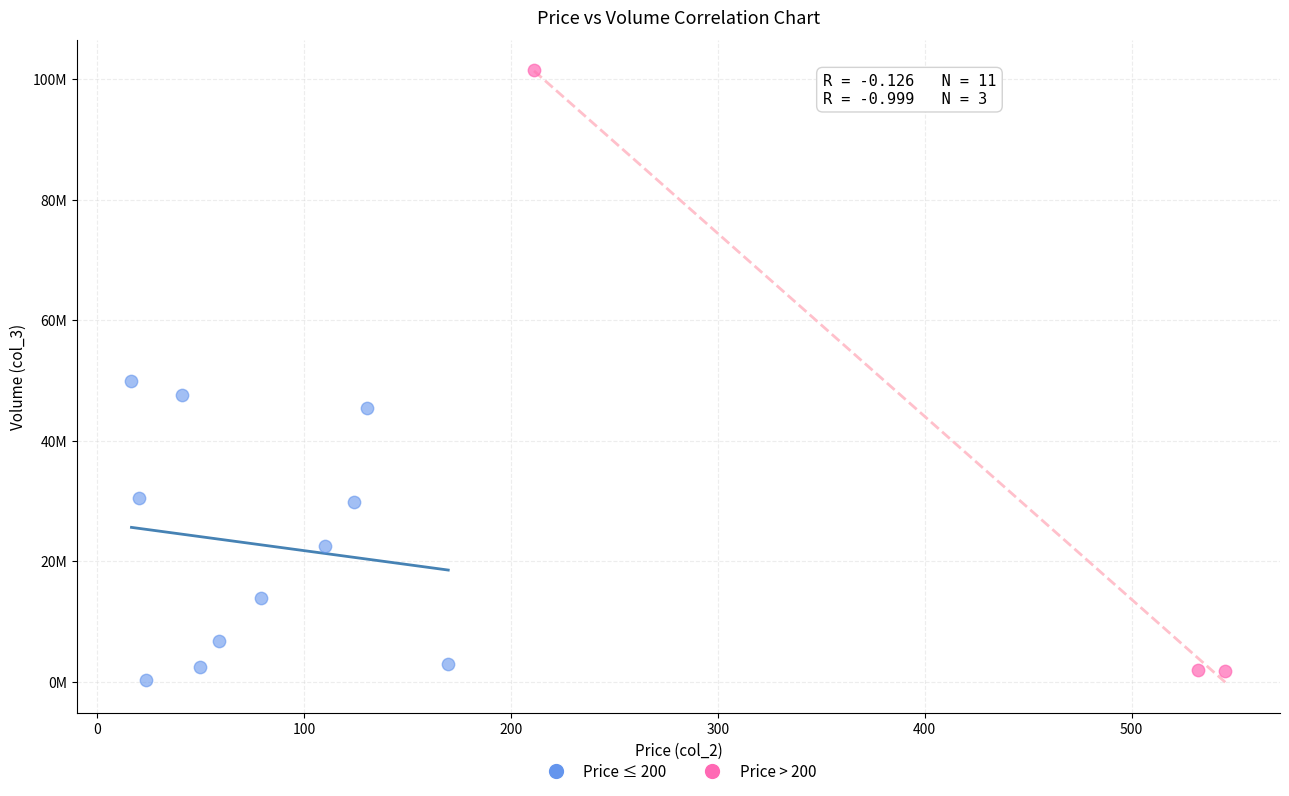

Which series reaches the minimum Y coordinate?

Price ≤ 200